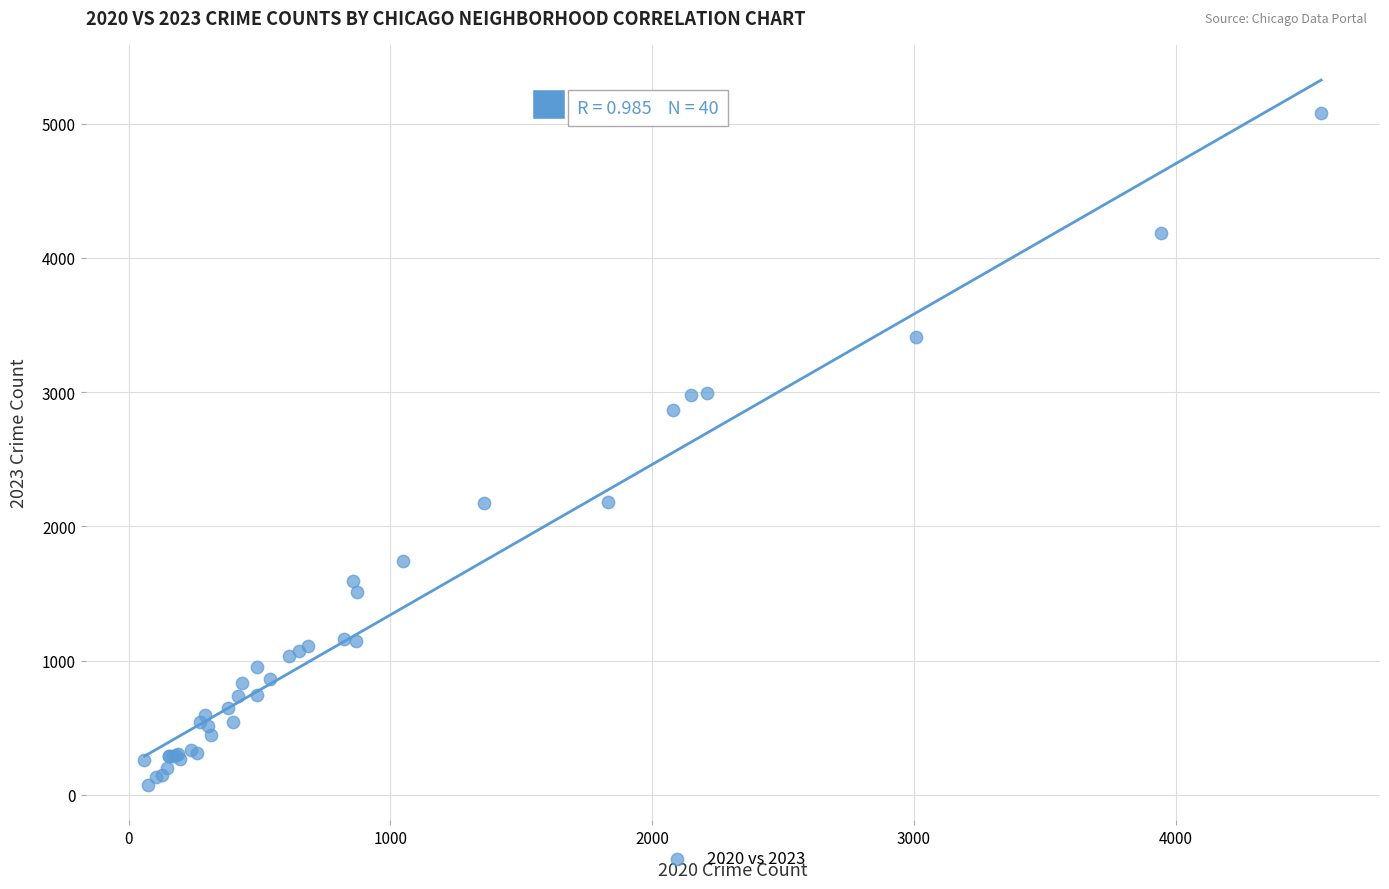

What Y value in the scatter plot is closest to 2577?

2869